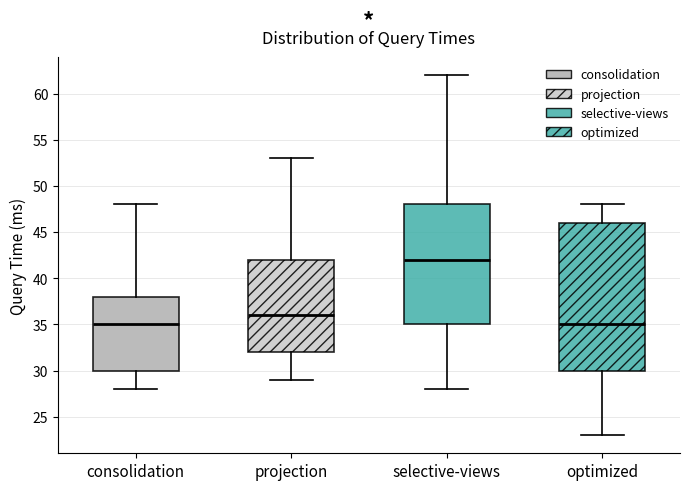

Reading left to right, read every box against the y-axis: the position of its median line, the range the box covers, and the ends of its whiskers. The values are not printed on the chart, so give them approximately, as read against the axis.

consolidation: median 35, box 30 to 38, whiskers 28 to 48
projection: median 36, box 32 to 42, whiskers 29 to 53
selective-views: median 42, box 35 to 48, whiskers 28 to 62
optimized: median 35, box 30 to 46, whiskers 23 to 48